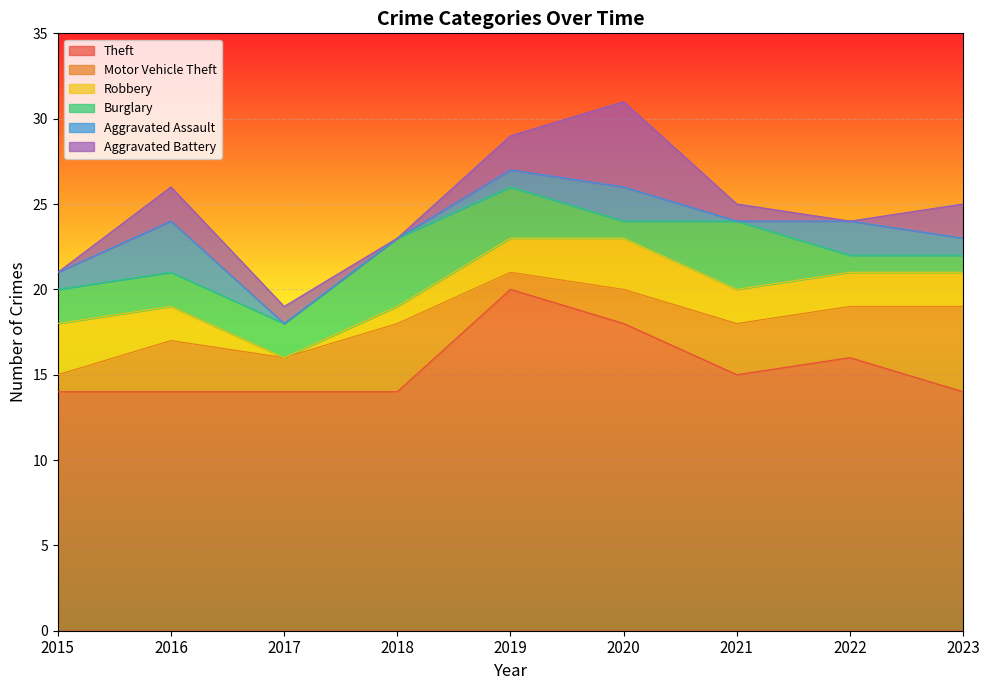

True or false: Theft and Motor Vehicle Theft intersect in this chart.

False